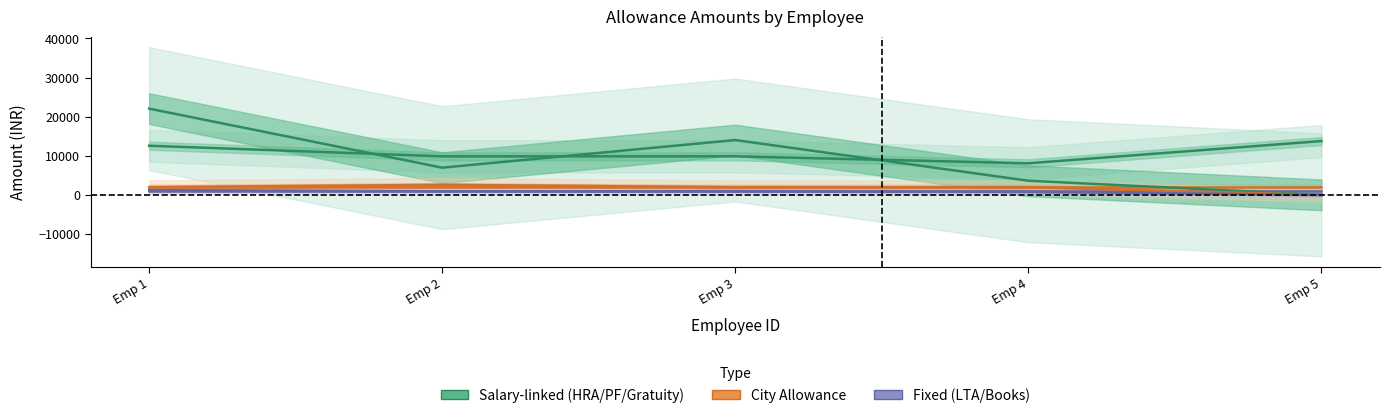

Is the value of LTA at Emp 5 greater than the value of PF Contribution at Emp 1?

Yes